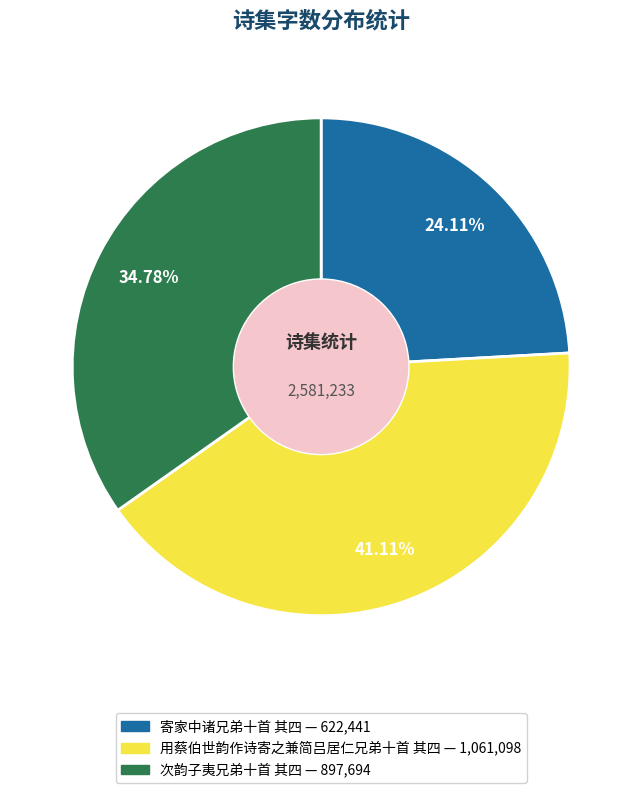

To the nearest percent, what percentage of the pie is 次韵子夷兄弟十首 其四?

35%